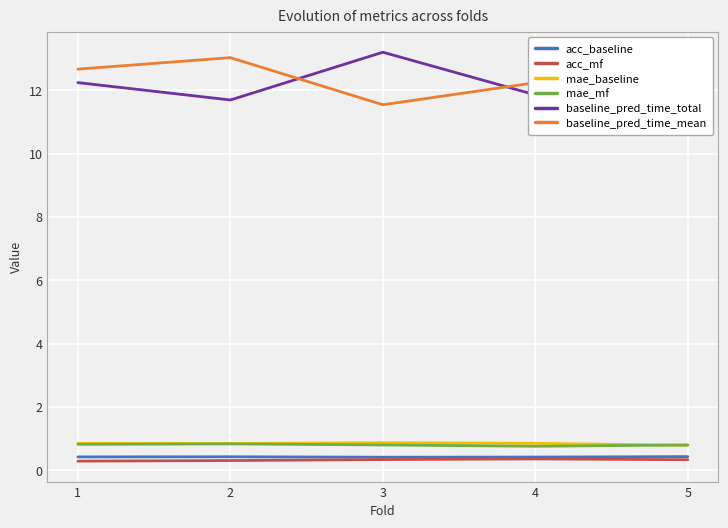

What is the greatest value displayed?

13.2